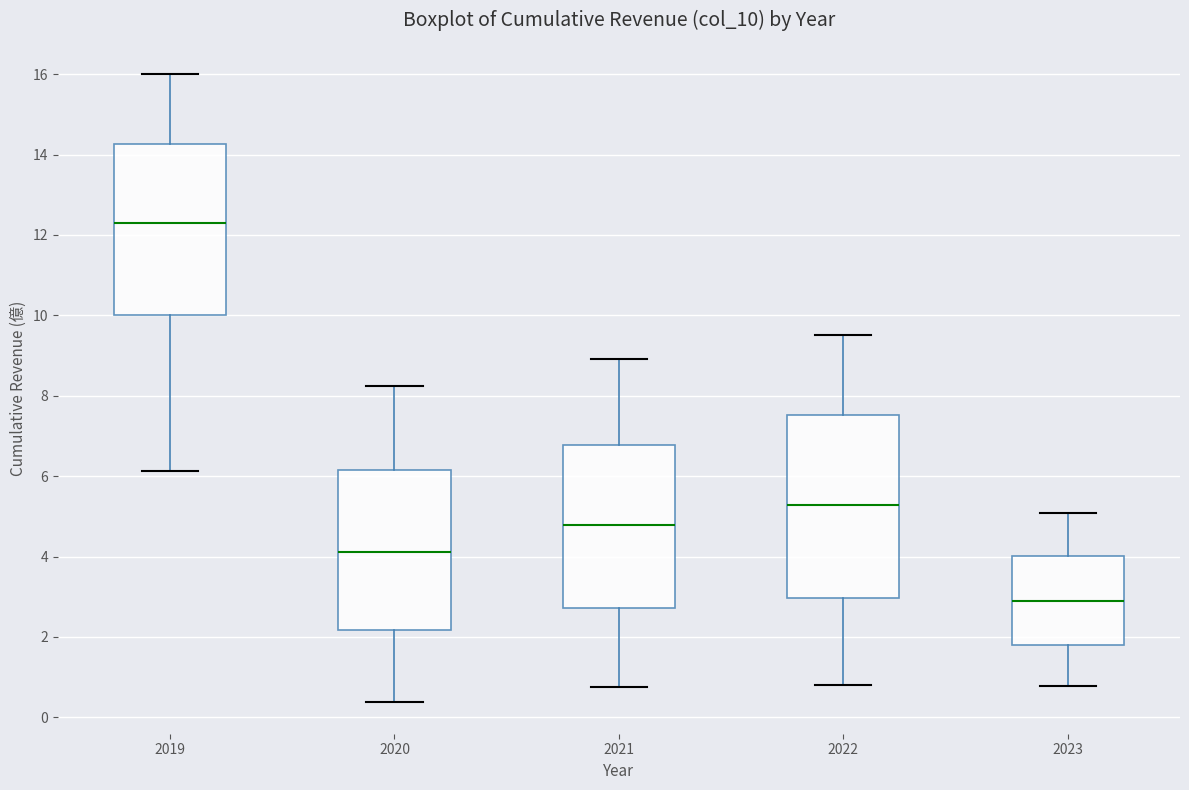

Which box has the highest median line?

2019